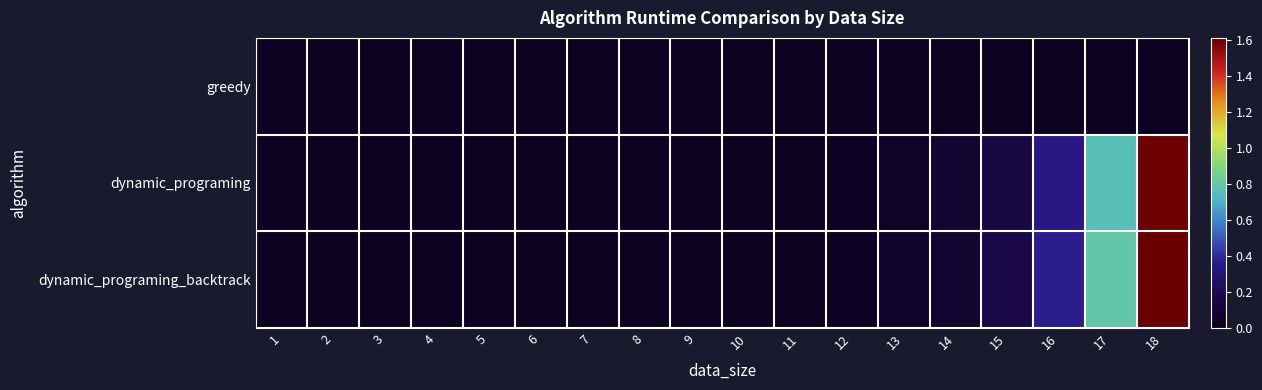

Which series has the largest total across all categories?

dynamic_programing_backtrack